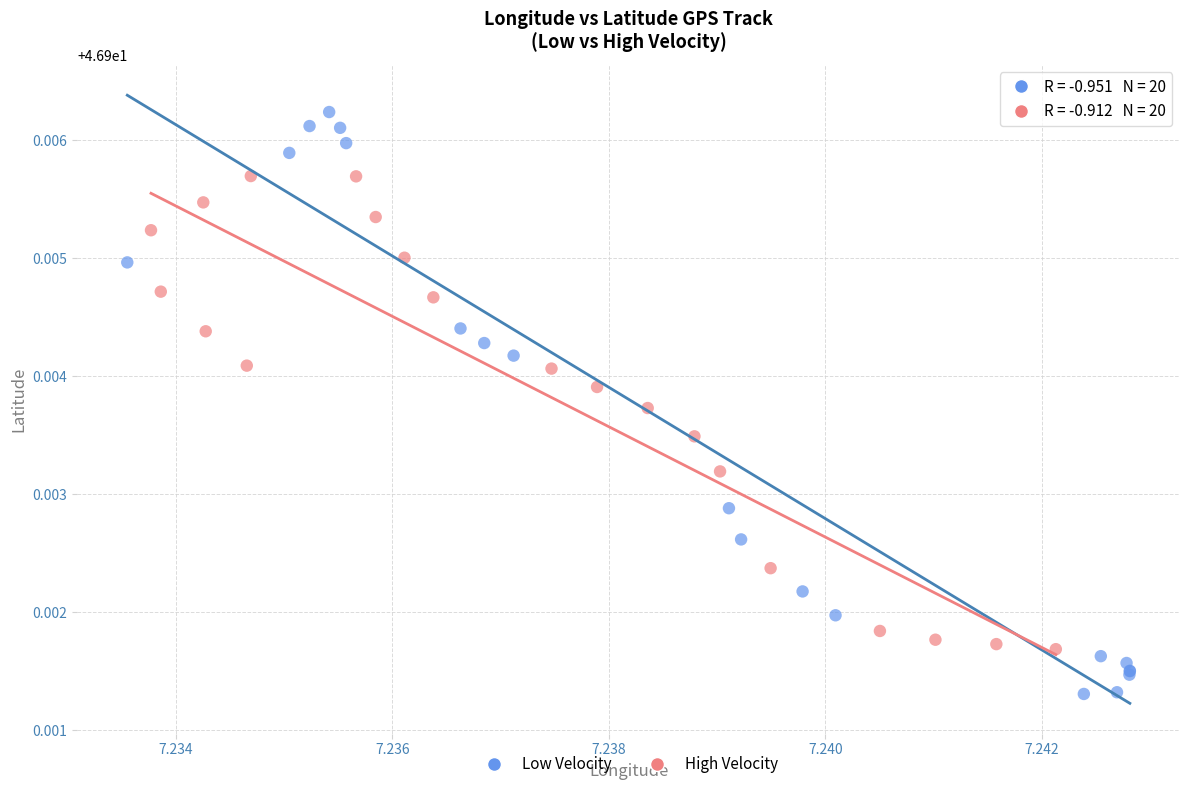

Which series has the largest Y range (max minus min)?

Low Velocity